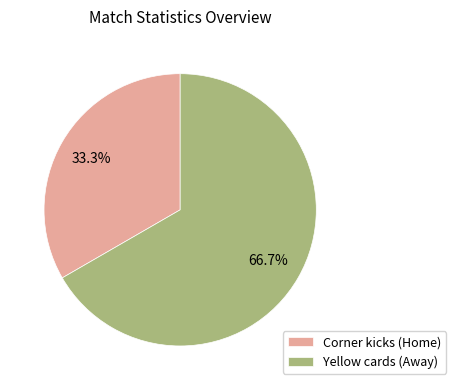

How many segments does this pie chart have?

2